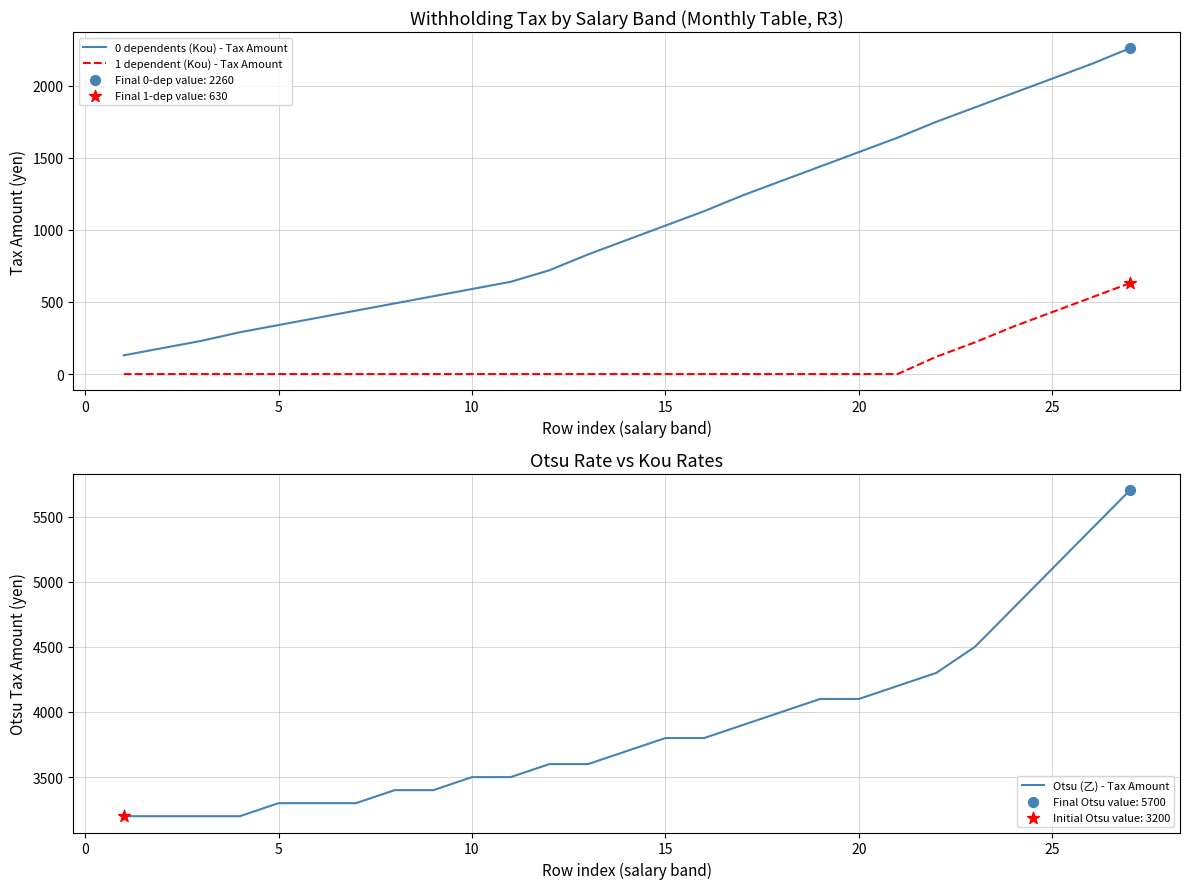

Which series reaches the maximum Y coordinate?

Otsu (乙) - Tax Amount